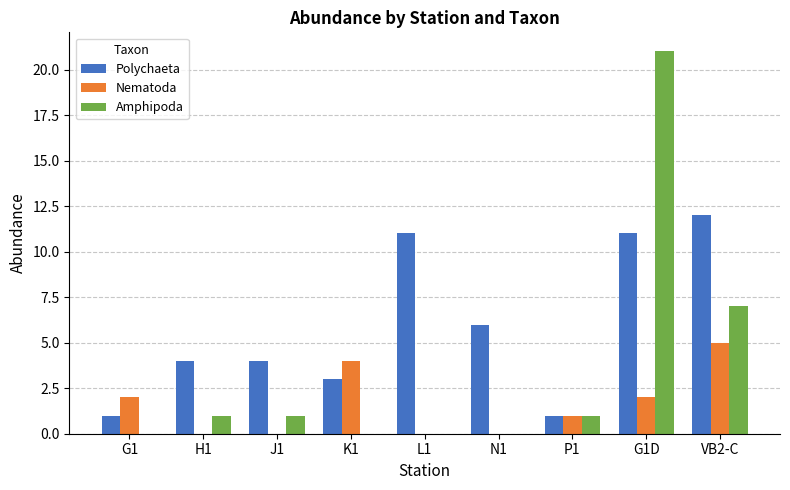

Which category has the highest value in the Polychaeta series?

VB2-C